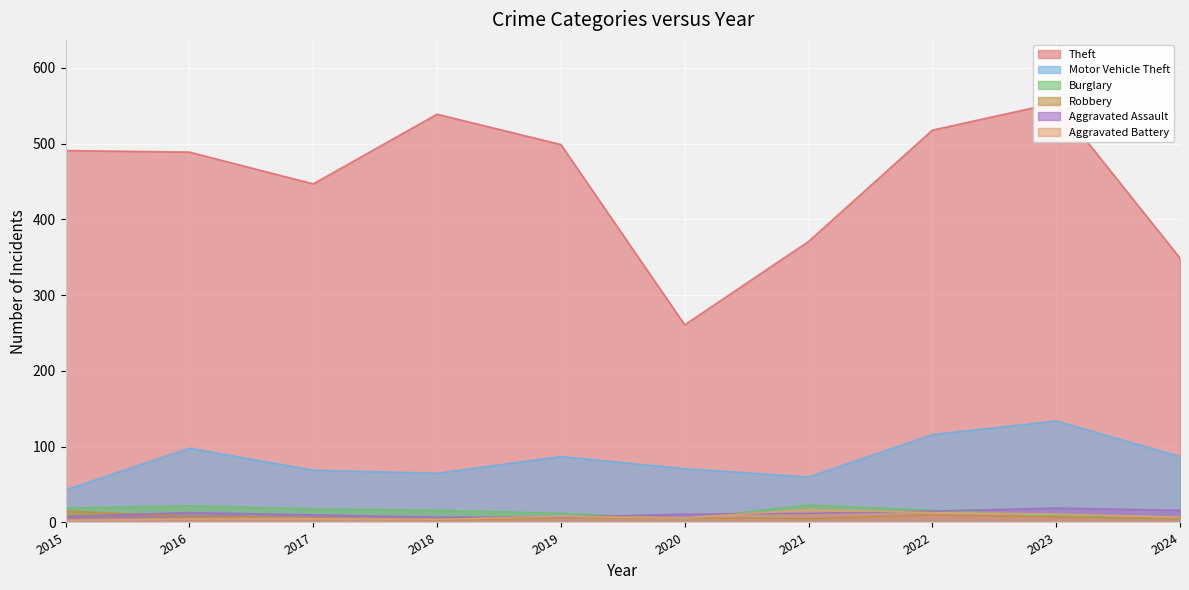

Where does the Aggravated Assault series first go above 12?

2016